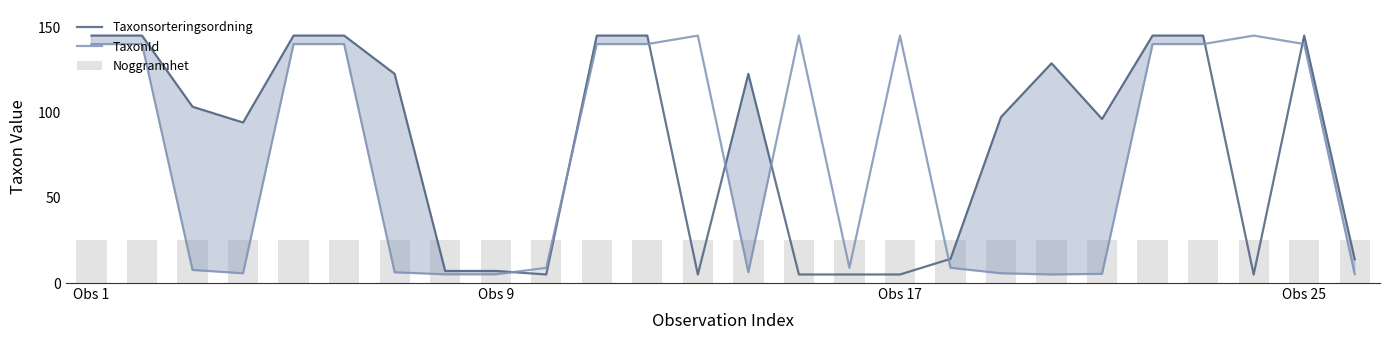

Are the bars grouped side by side (vs. stacked)?

Yes